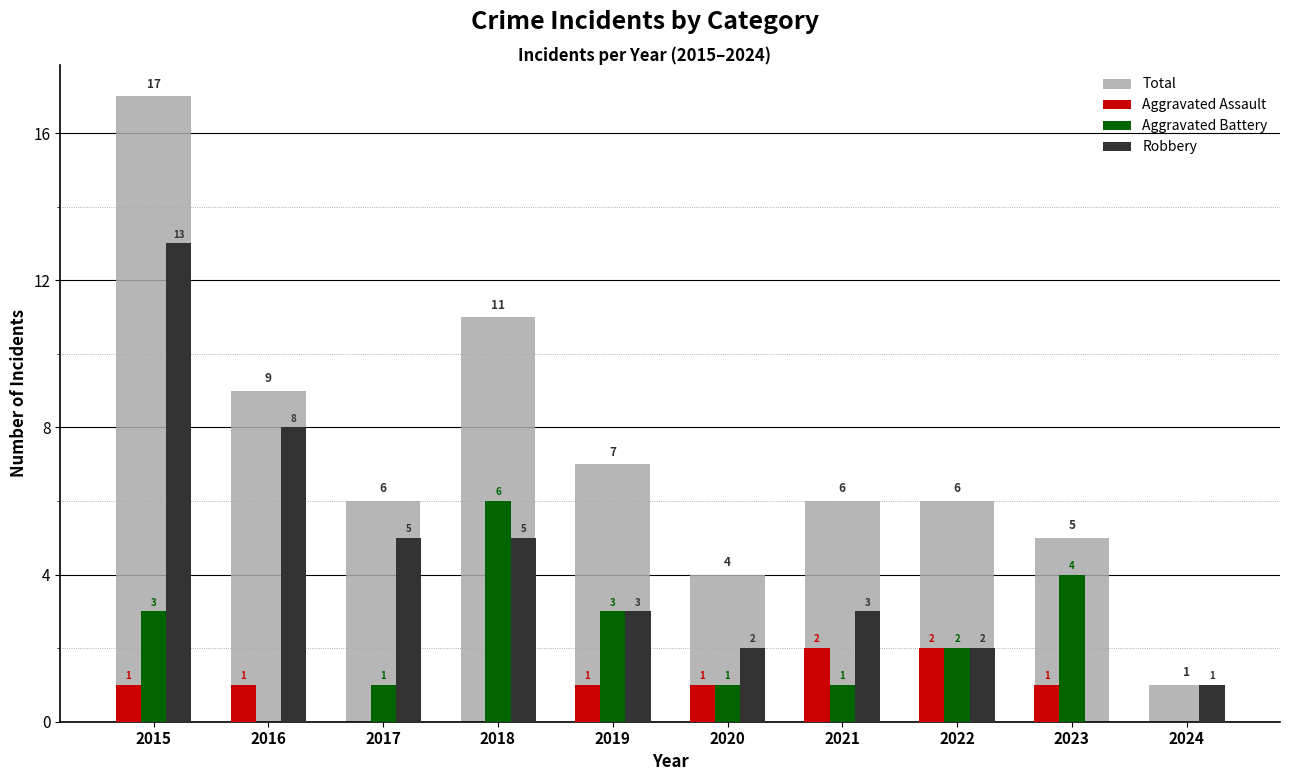

How many data points does each series have?

10